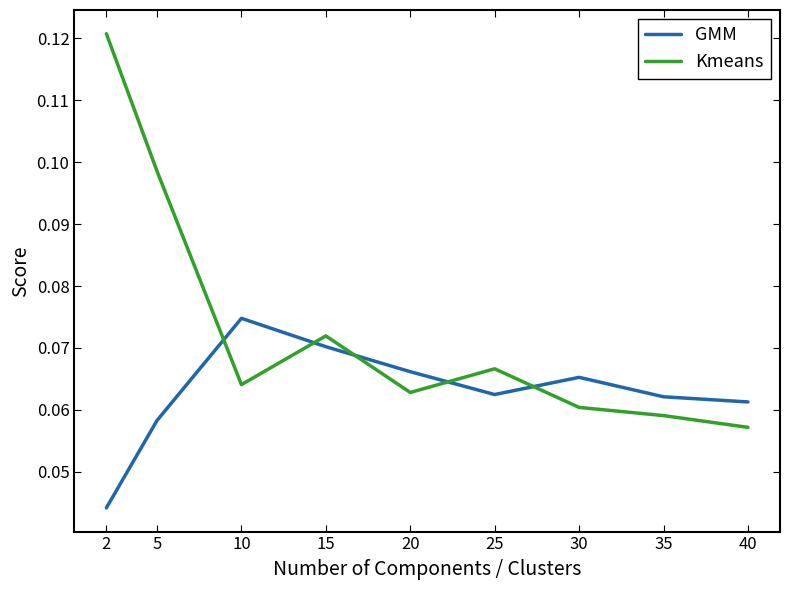

Which series has the largest range (max minus min)?

Kmeans